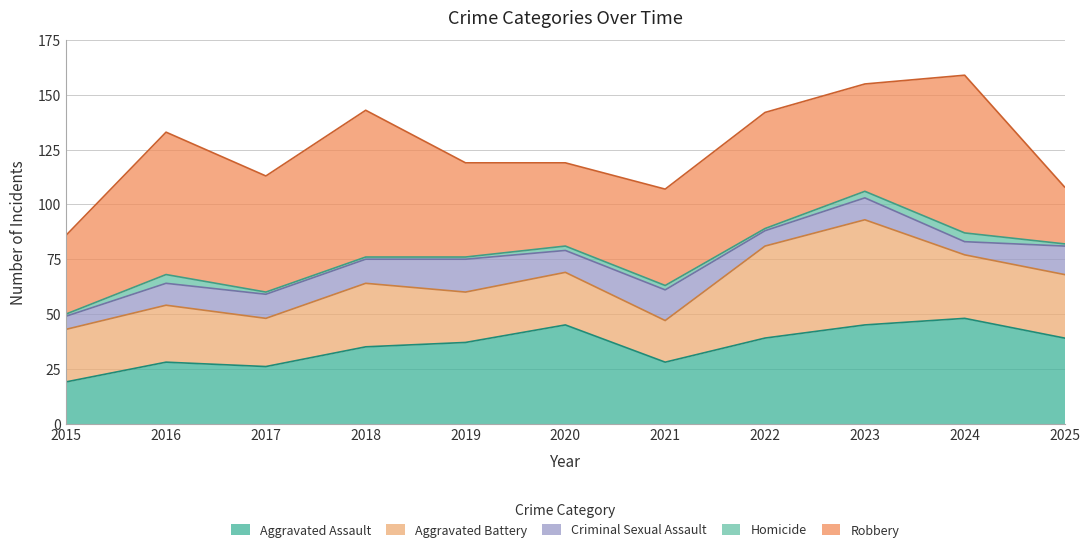

Reading right to left, what are all the values shown in this chart?

Aggravated Assault: 2025=39	2024=48	2023=45	2022=39	2021=28	2020=45	2019=37	2018=35	2017=26	2016=28	2015=19
Aggravated Battery: 2025=29	2024=29	2023=48	2022=42	2021=19	2020=24	2019=23	2018=29	2017=22	2016=26	2015=24
Criminal Sexual Assault: 2025=13	2024=6	2023=10	2022=7	2021=14	2020=10	2019=15	2018=11	2017=11	2016=10	2015=6
Homicide: 2025=1	2024=4	2023=3	2022=1	2021=2	2020=2	2019=1	2018=1	2017=1	2016=4	2015=1
Robbery: 2025=26	2024=72	2023=49	2022=53	2021=44	2020=38	2019=43	2018=67	2017=53	2016=65	2015=36